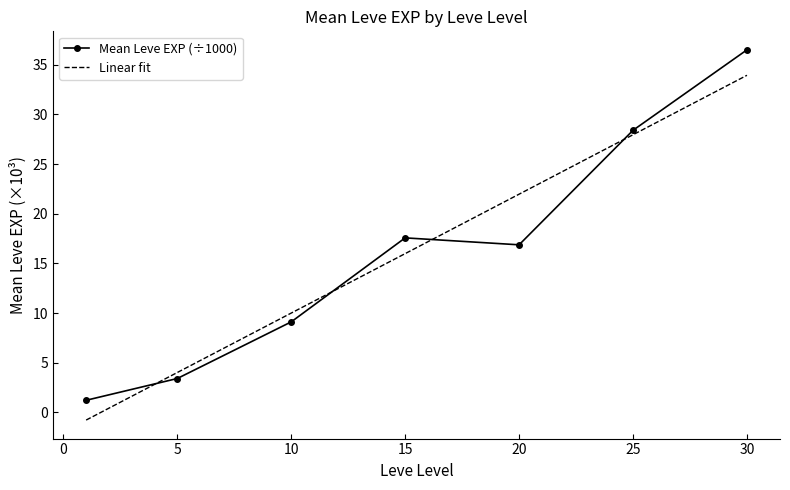

What is the maximum value for Linear fit?

33.9